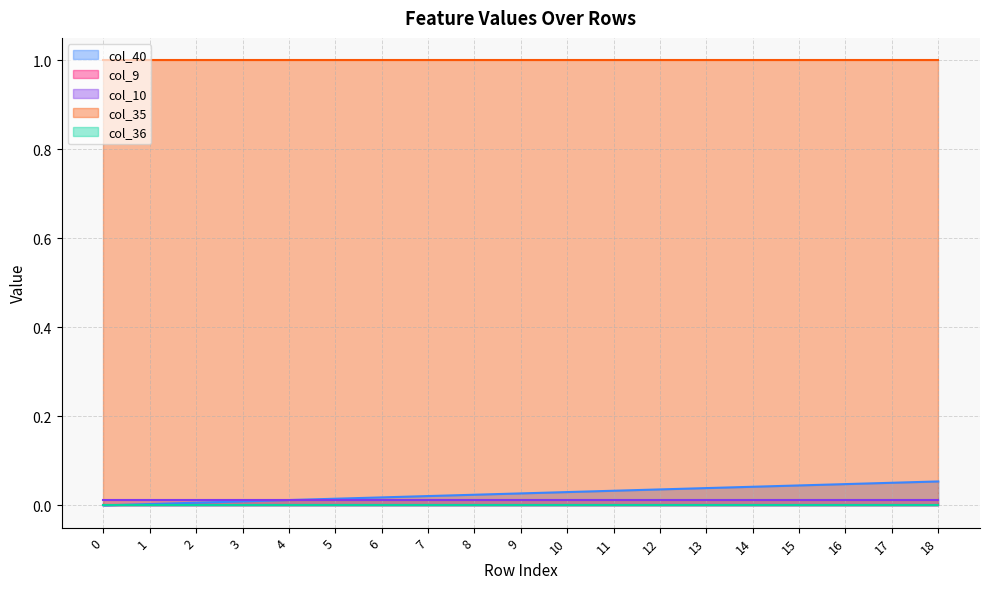

True or false: col_35 has a value of 0.5 at 7.

False